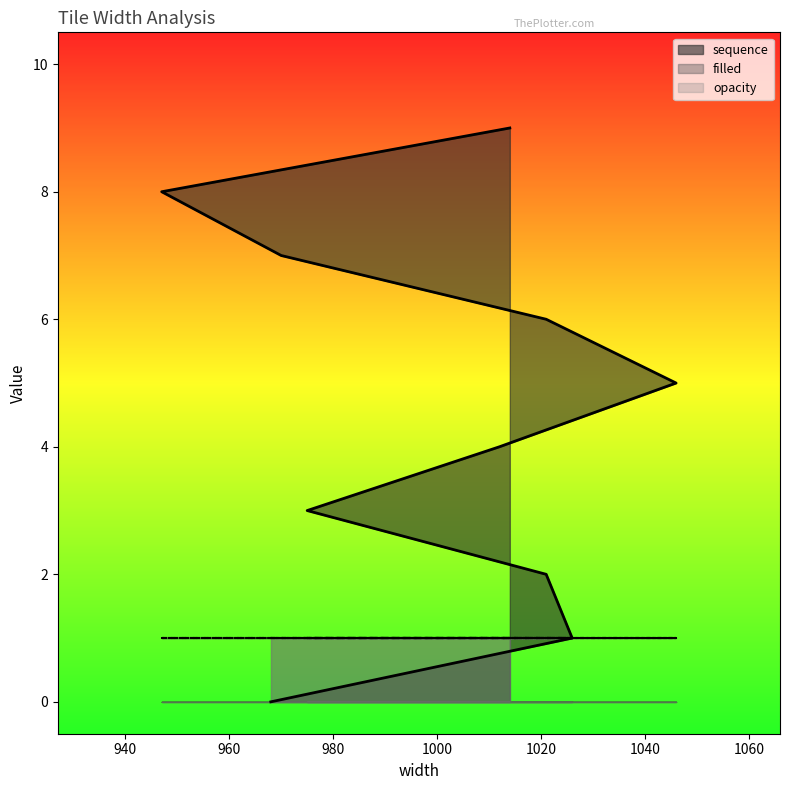

Which has a higher value, 970 or 968?

970